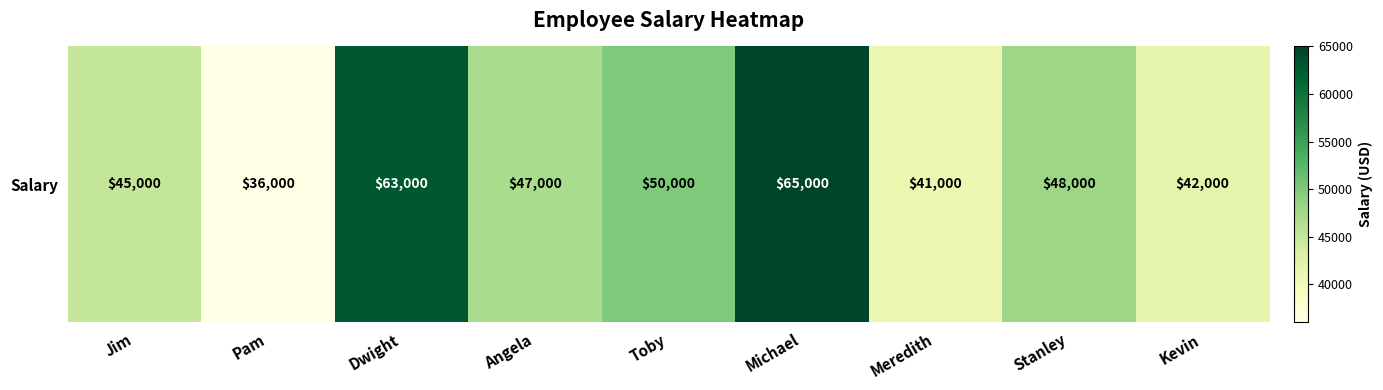

Reading left to right, transcribe all the data shown in this chart.

45000	36000	63000	47000	50000	65000	41000	48000	42000